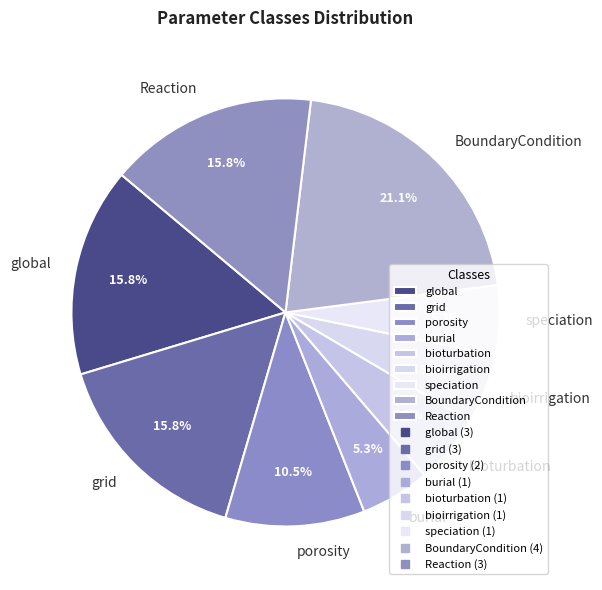

Is it true that burial is 16% of the pie?

False